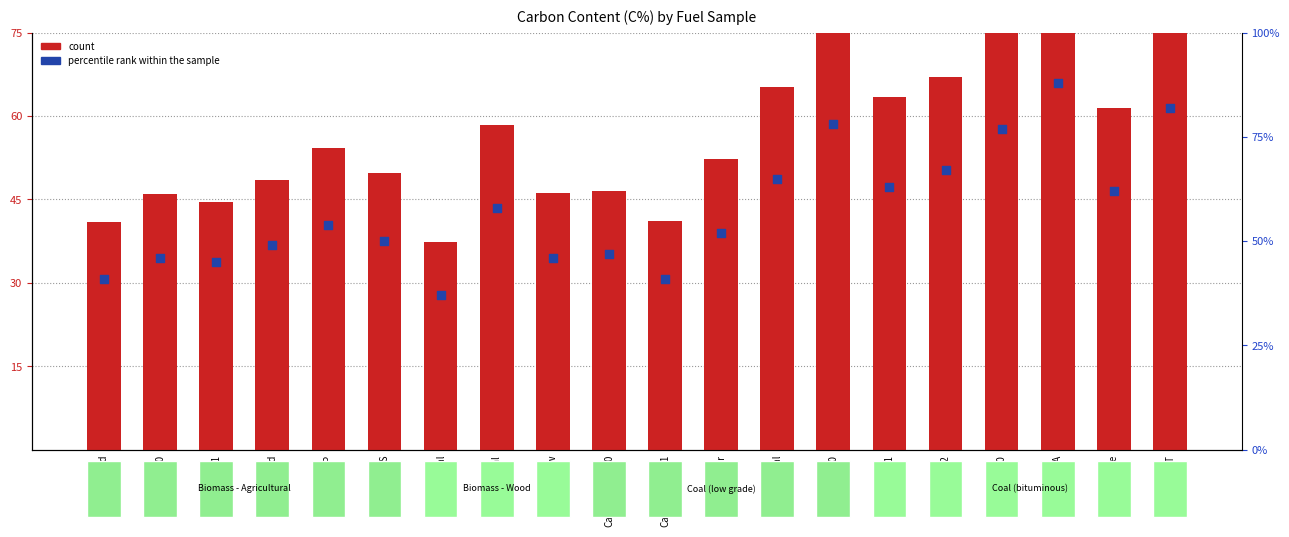

Which series has the largest Y range (max minus min)?

percentile rank within the sample